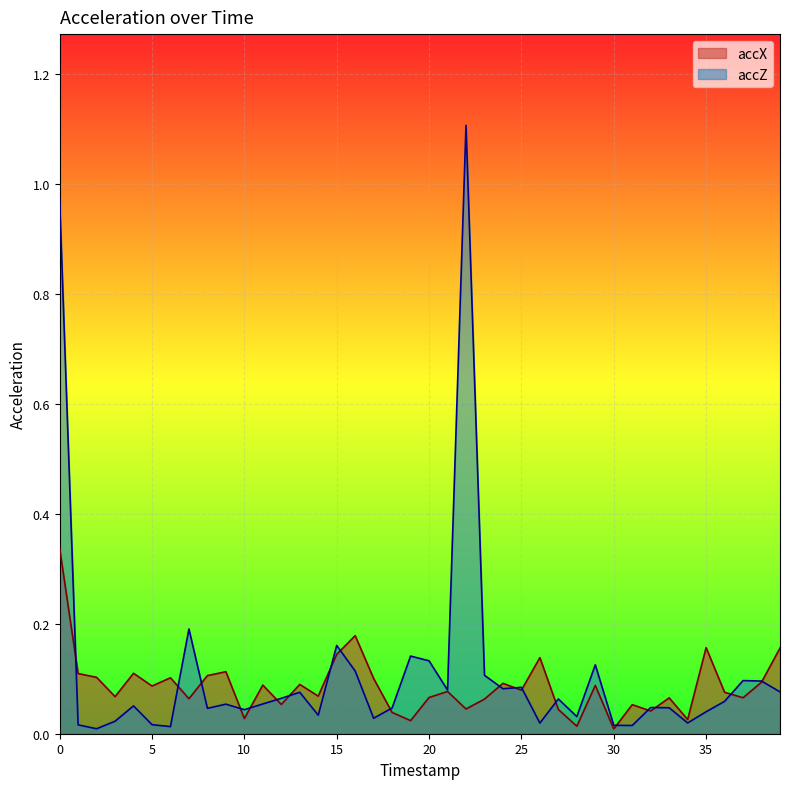

Reading right to left, transcribe all the data shown in this chart.

accX: 39=0.2	38=0.1	37=0.1	36=0.1	35=0.2	34=0.0	33=0.1	32=0.0	31=0.1	30=0.0	29=0.1	28=0.0	27=0.0	26=0.1	25=0.1	24=0.1	23=0.1	22=0.0	21=0.1	20=0.1	19=0.0	18=0.0	17=0.1	16=0.2	15=0.1	14=0.1	13=0.1	12=0.1	11=0.1	10=0.0	9=0.1	8=0.1	7=0.1	6=0.1	5=0.1	4=0.1	3=0.1	2=0.1	1=0.1	0=0.3
accZ: 39=0.1	38=0.1	37=0.1	36=0.1	35=0.0	34=0.0	33=0.0	32=0.0	31=0.0	30=0.0	29=0.1	28=0.0	27=0.1	26=0.0	25=0.1	24=0.1	23=0.1	22=1.1	21=0.1	20=0.1	19=0.1	18=0.0	17=0.0	16=0.1	15=0.2	14=0.0	13=0.1	12=0.1	11=0.1	10=0.0	9=0.1	8=0.0	7=0.2	6=0.0	5=0.0	4=0.1	3=0.0	2=0.0	1=0.0	0=1.0